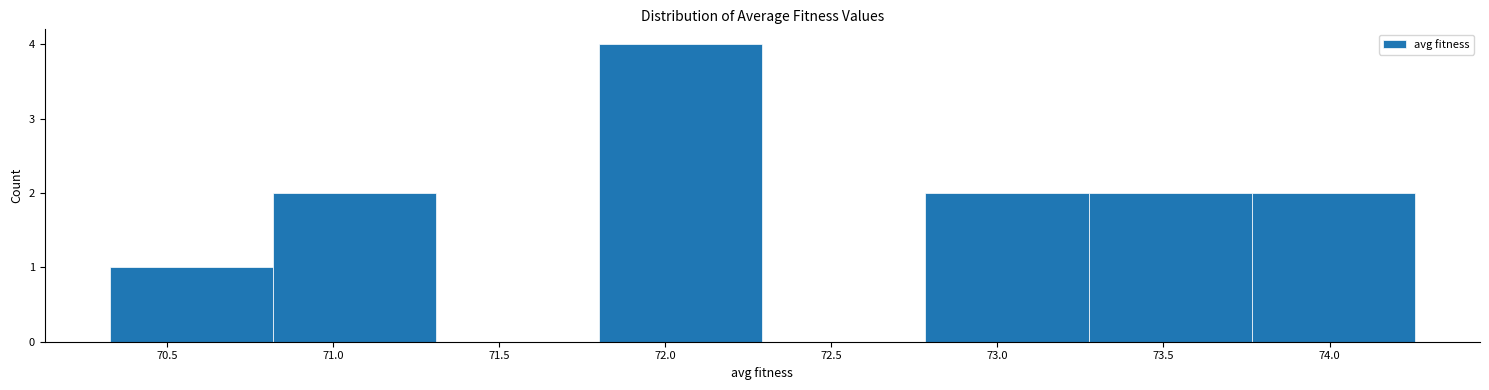

Reading left to right, transcribe this chart: for each bar, give the range it covers on the x-axis and its height. Neither the bar edges nor the heights are printed on the chart, so give them approximately, as read against the axes.

70.35 to 70.80: 1
70.80 to 71.30: 2
71.30 to 71.80: 0
71.80 to 72.30: 4
72.30 to 72.80: 0
72.80 to 73.25: 2
73.25 to 73.75: 2
73.75 to 74.25: 2